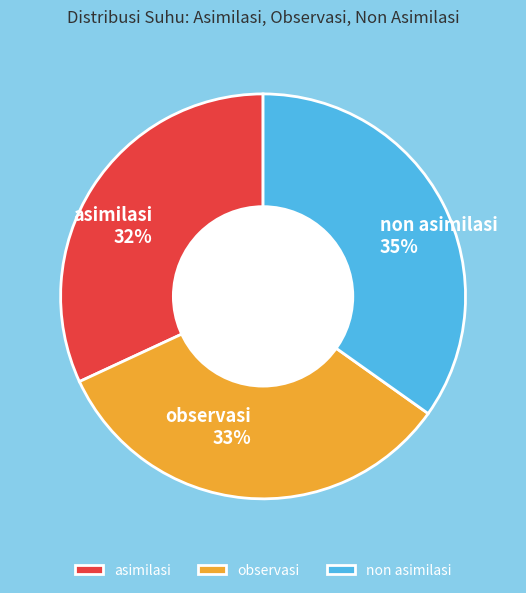

Between observasi and asimilasi, which is larger?

observasi